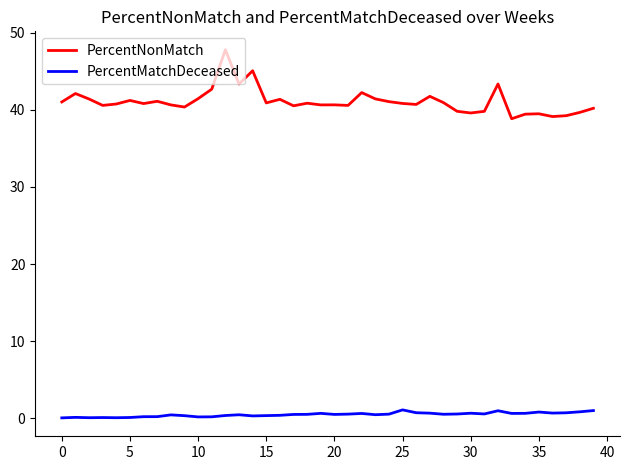

How many lines are shown in the chart?

2